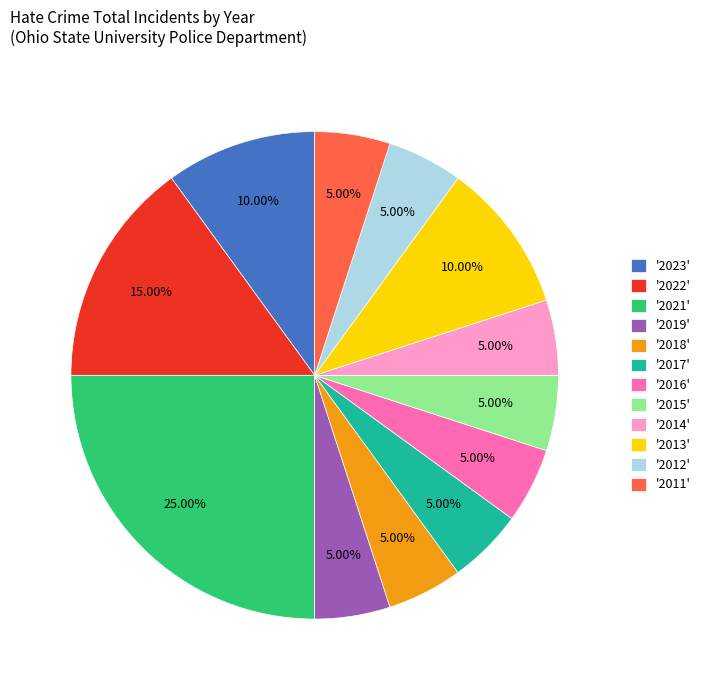

Between '2022' and '2011', which is larger?

'2022'